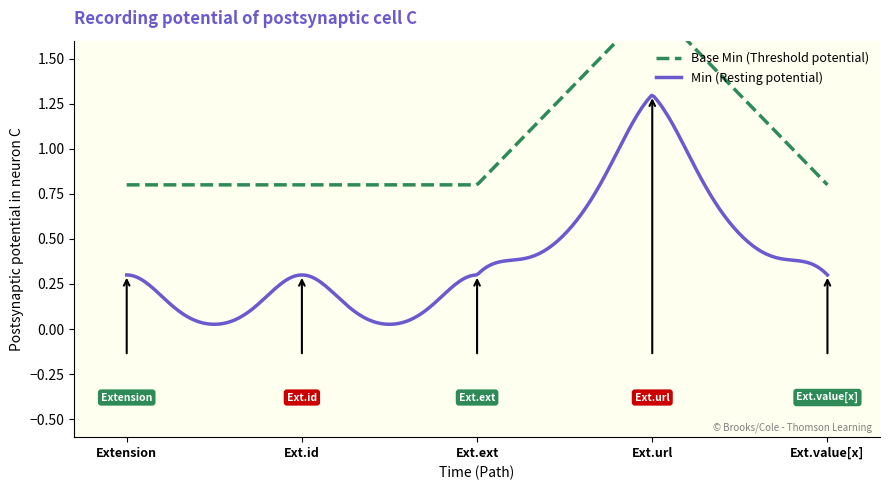

Between Extension and Extension.value[x], which series saw the biggest shift?

Base Min